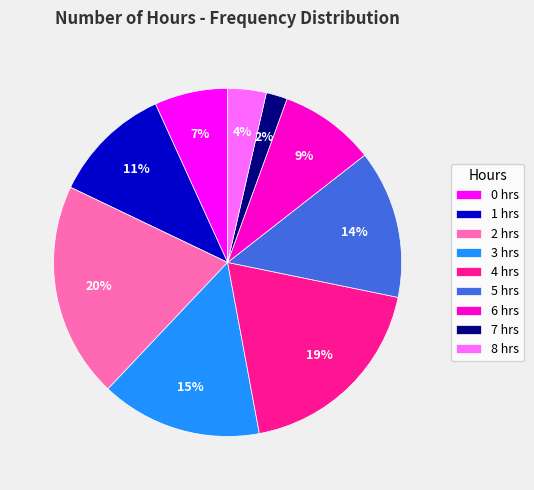

Do 4 and 1 together represent more than half of the pie?

No